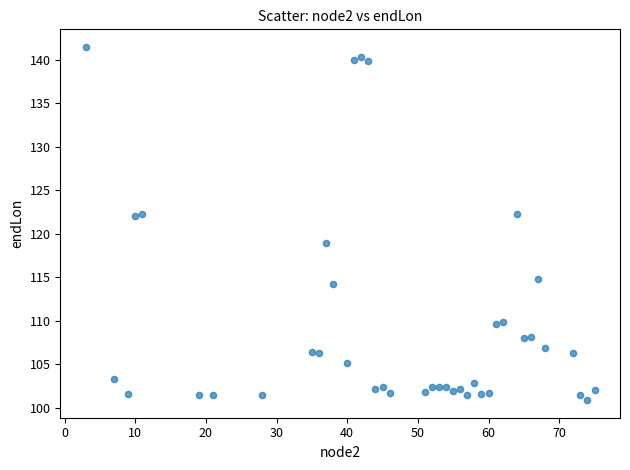

What is the range of Y values (max minus min)?

40.6